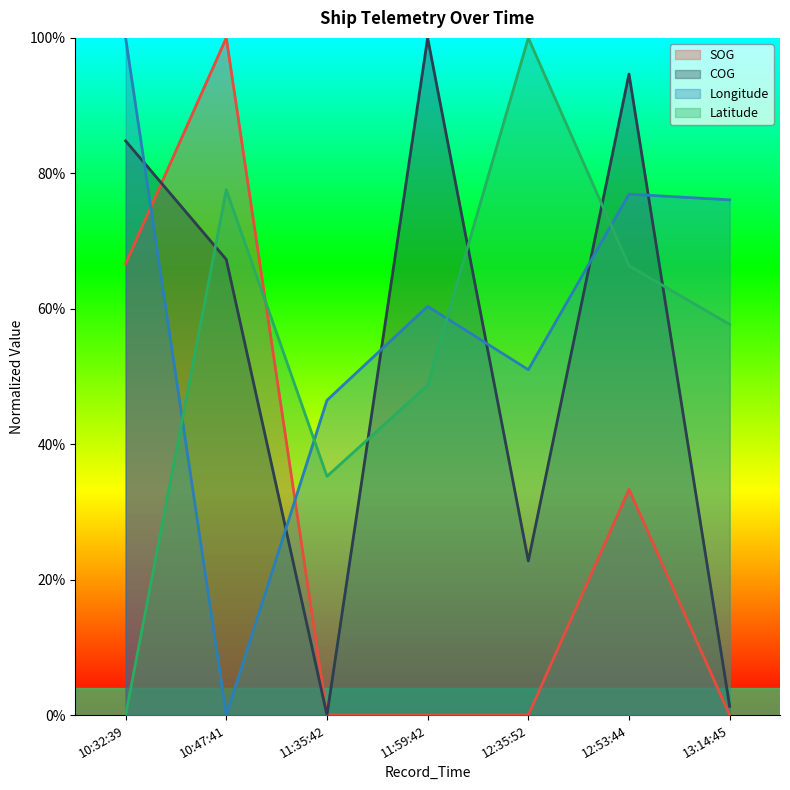

After their last crossing, which series has the higher values: COG or Longitude?

Longitude